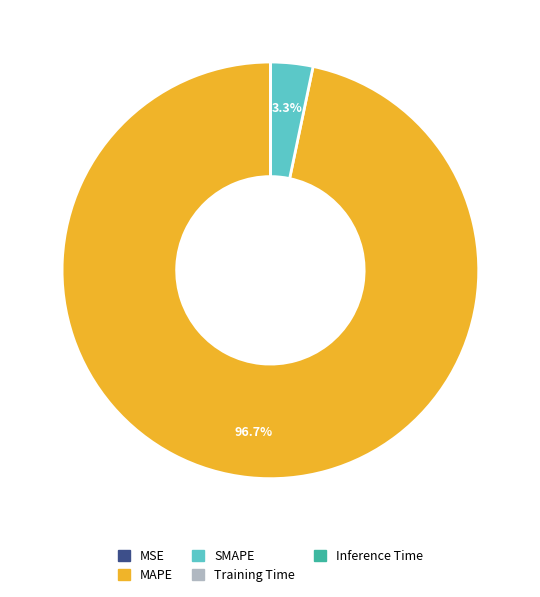

What is the total percentage of SMAPE and MAPE?

100.0%